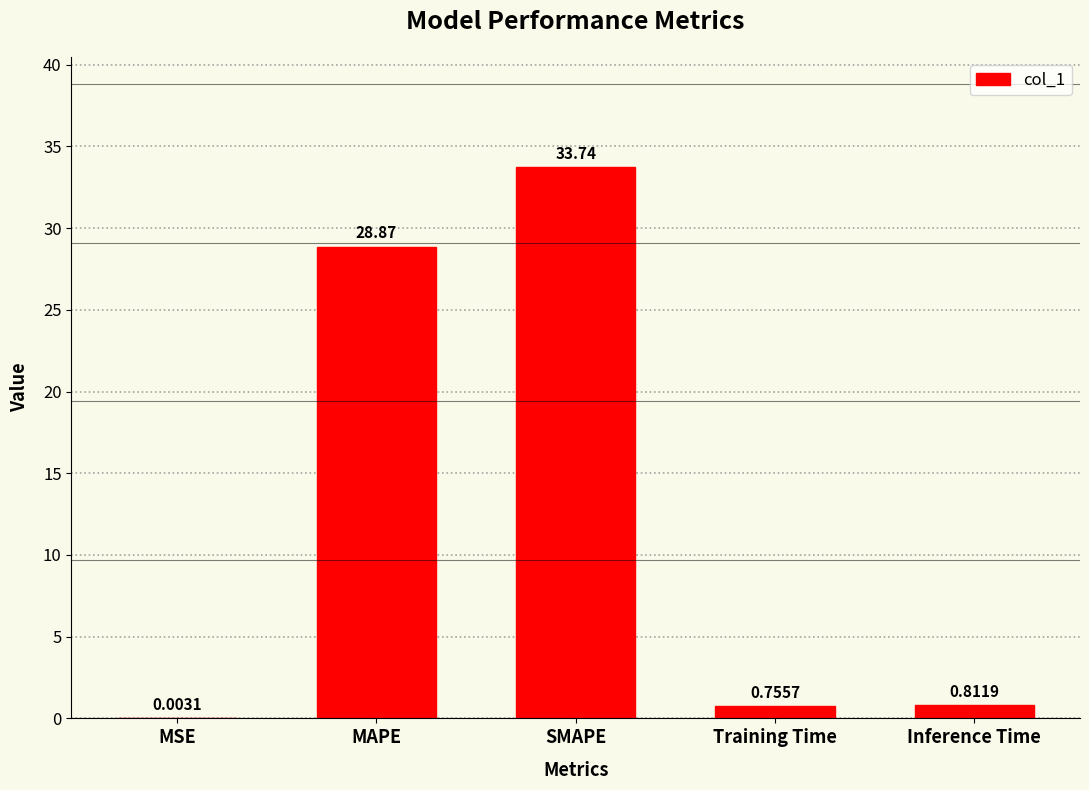

What is the sum of all values?

64.2